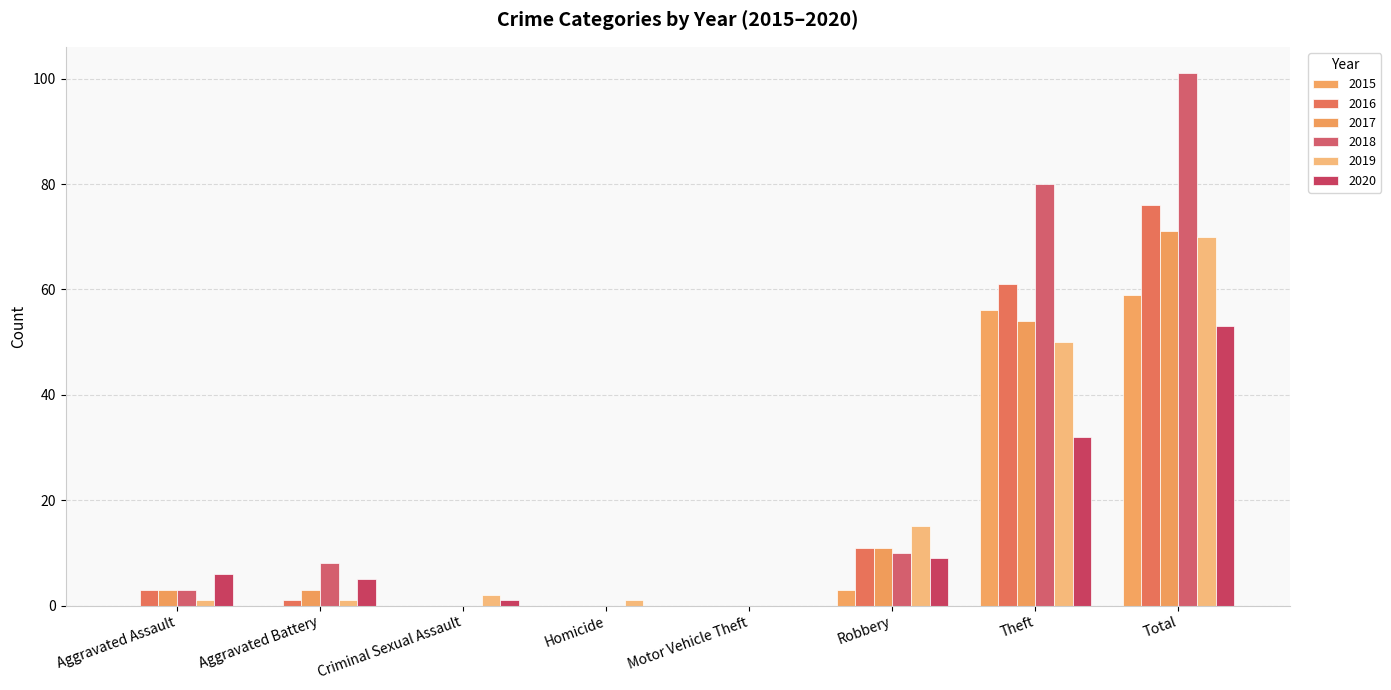

How many series are shown in this chart?

6